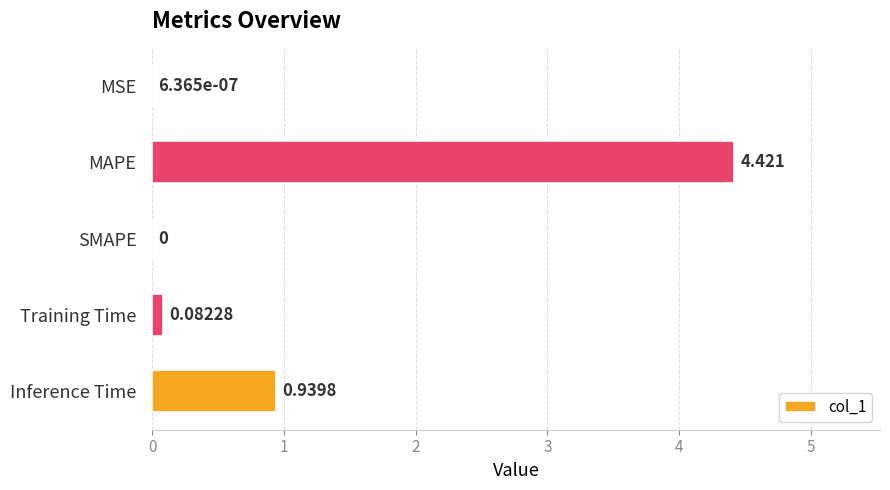

Between Training Time and Inference Time, which is larger?

Inference Time